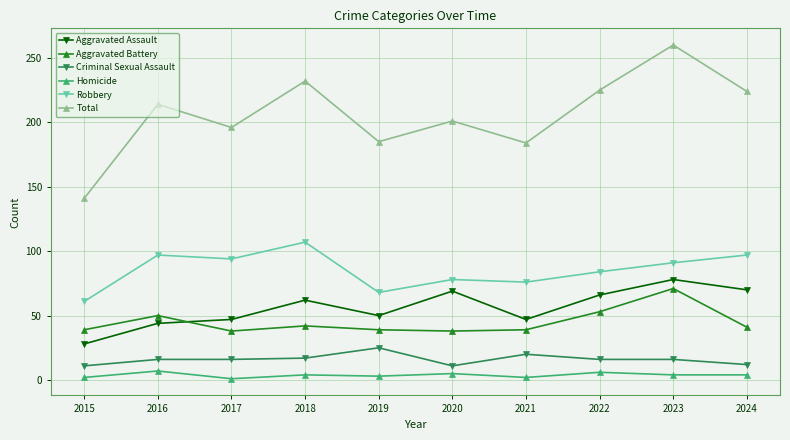

The Homicide series shows 4 at 2024. True or false?

True